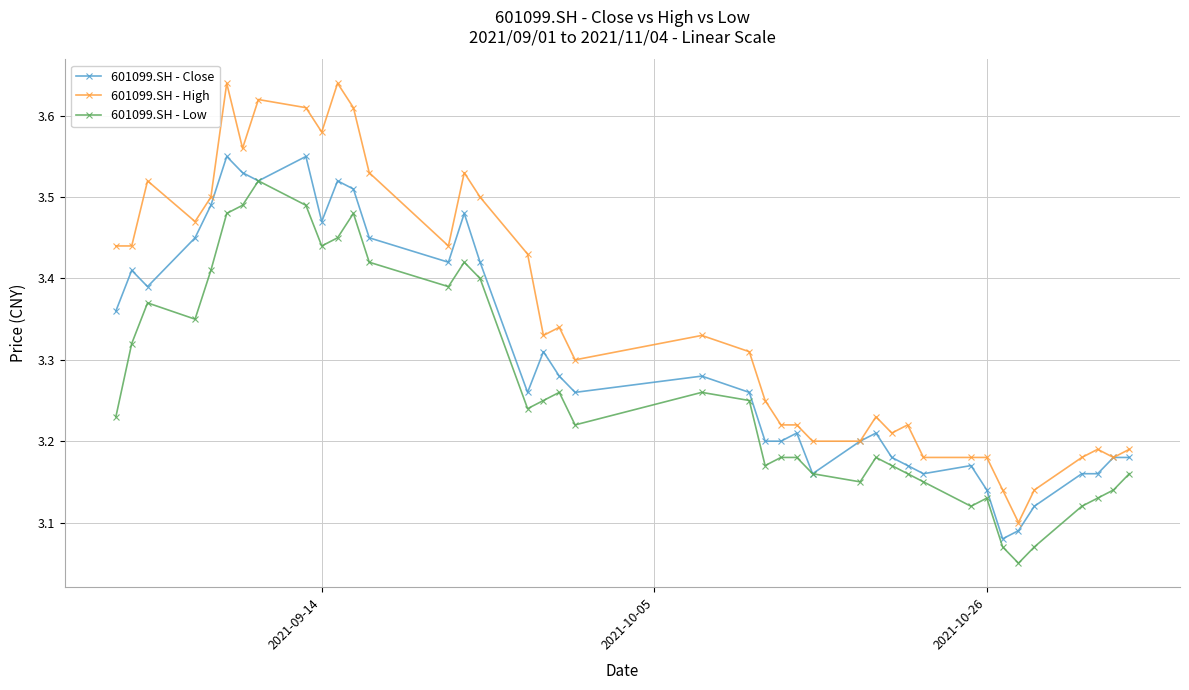

List the series in order of their peak value, highest first.

601099.SH - High, 601099.SH - Close, 601099.SH - Low